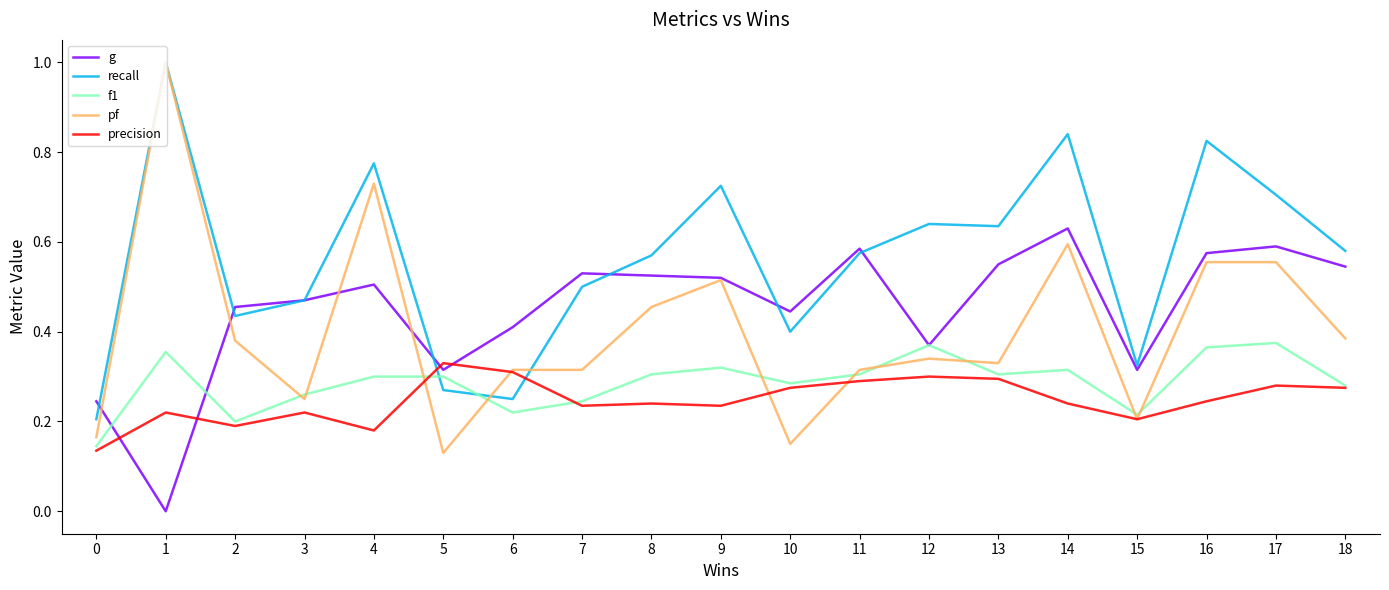

Where is the first local maximum for f1?

1